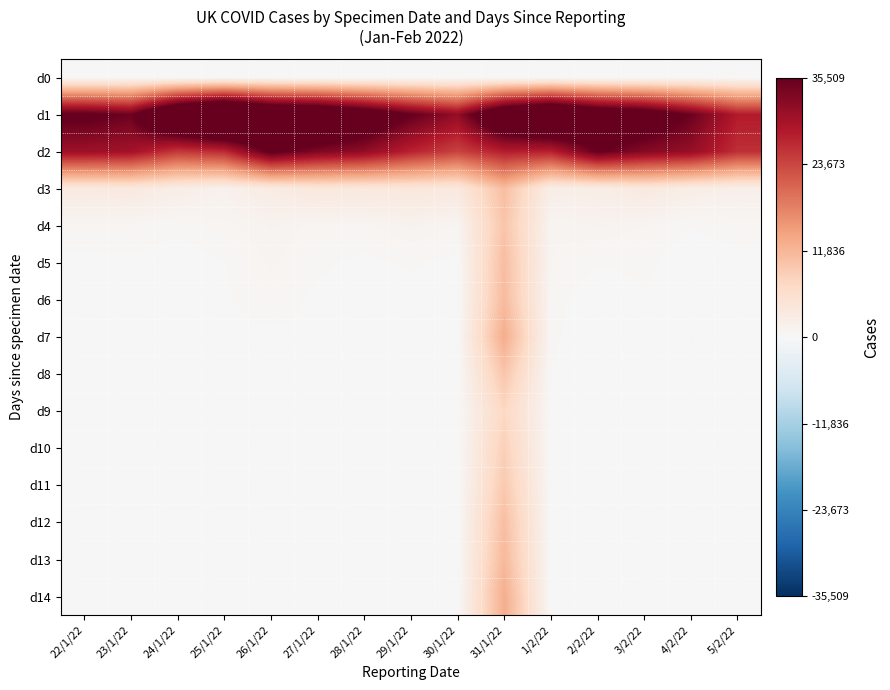

What is the spread (max minus min) of values at 30/1/22?

31298